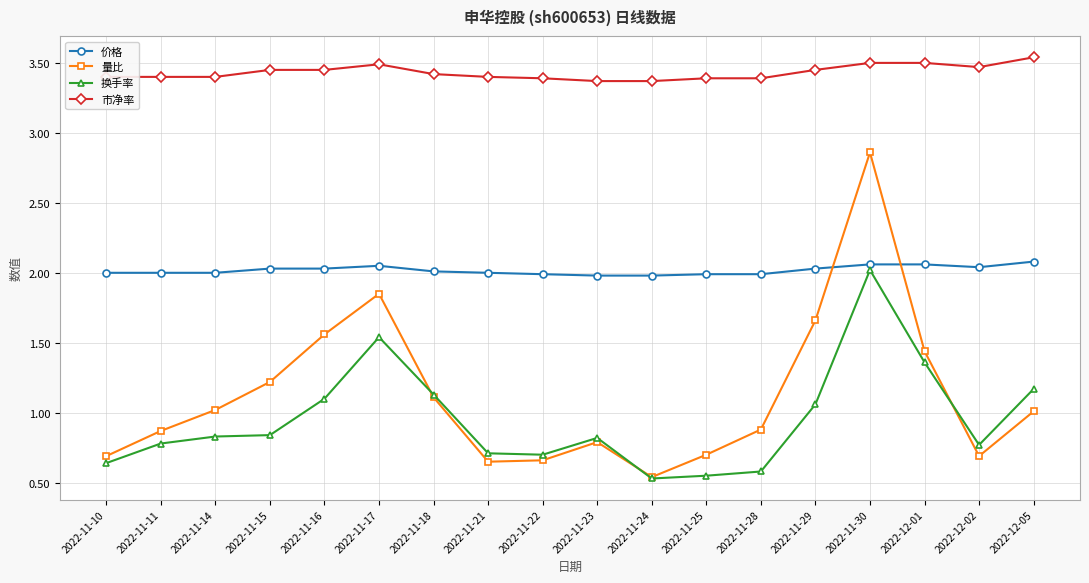

Is the value of 市净率 at 2022-11-11 greater than the value of 换手率 at 2022-11-14?

Yes